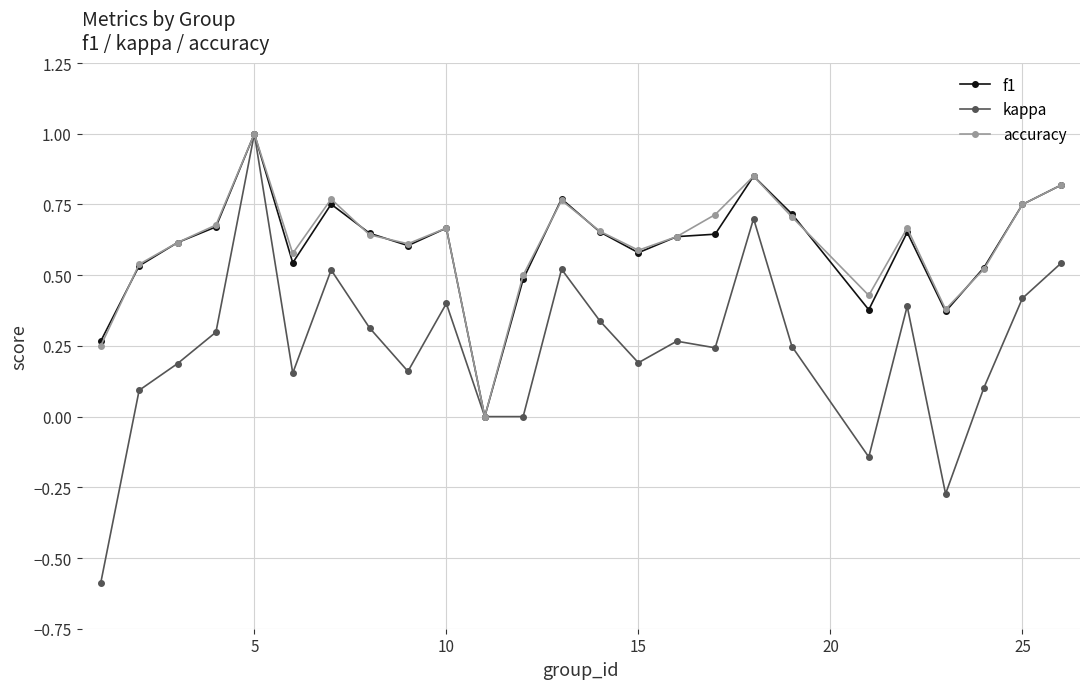

How many interior local valleys does the accuracy series have?

6